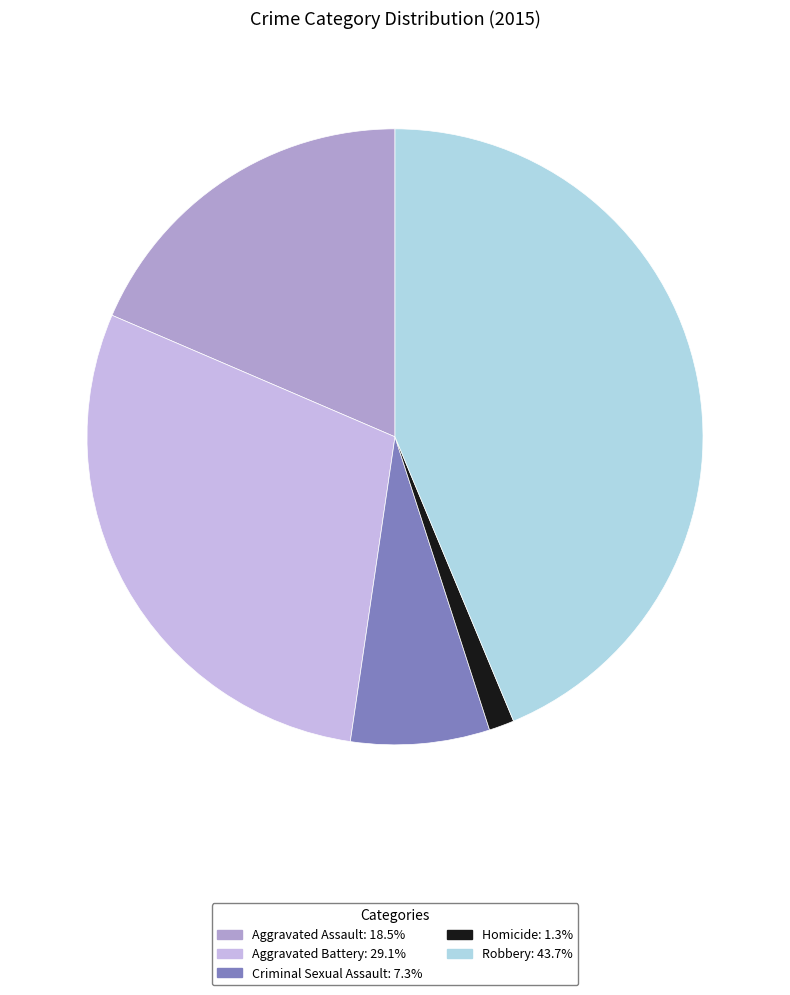

How many slices are in this pie chart?

5